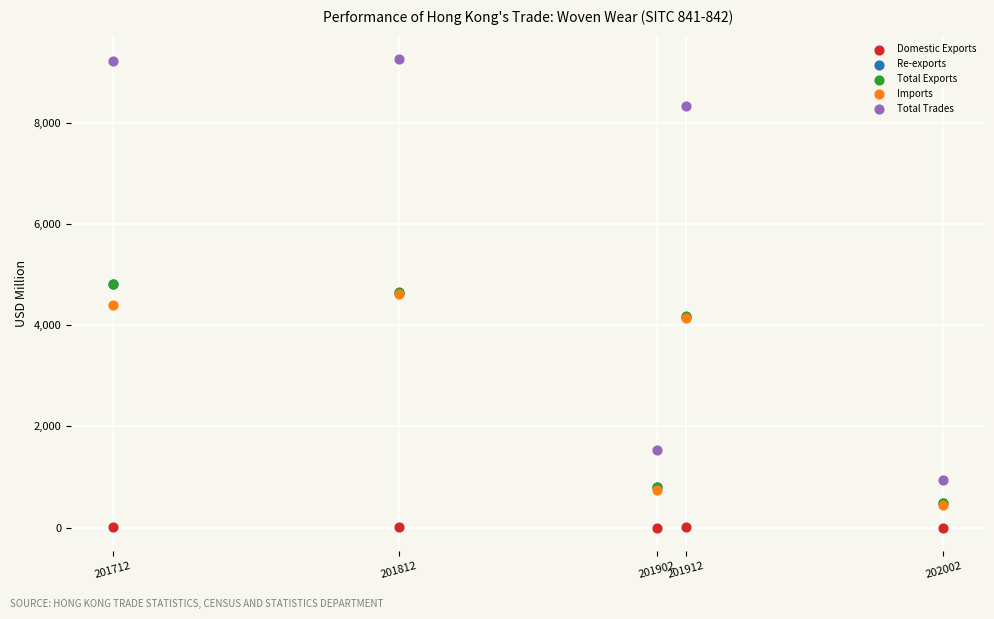

What are all the series names shown in the legend?

Domestic Exports, Re-exports, Total Exports, Imports, Total Trades